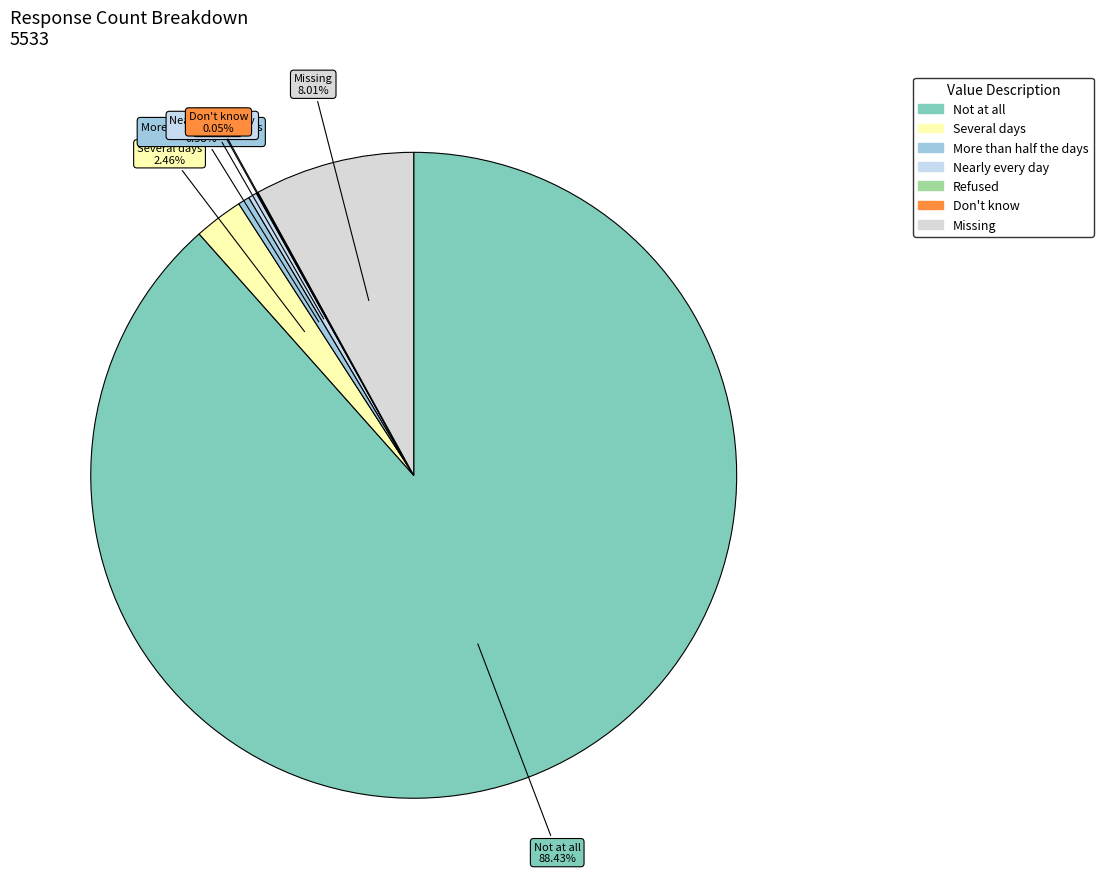

To the nearest percent, what is the difference between the largest and smallest slice percentages?

88%